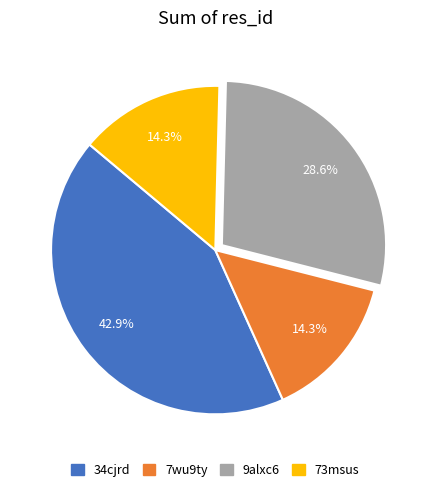

The 9alxc6 slice represents 17% of the pie. True or false?

False